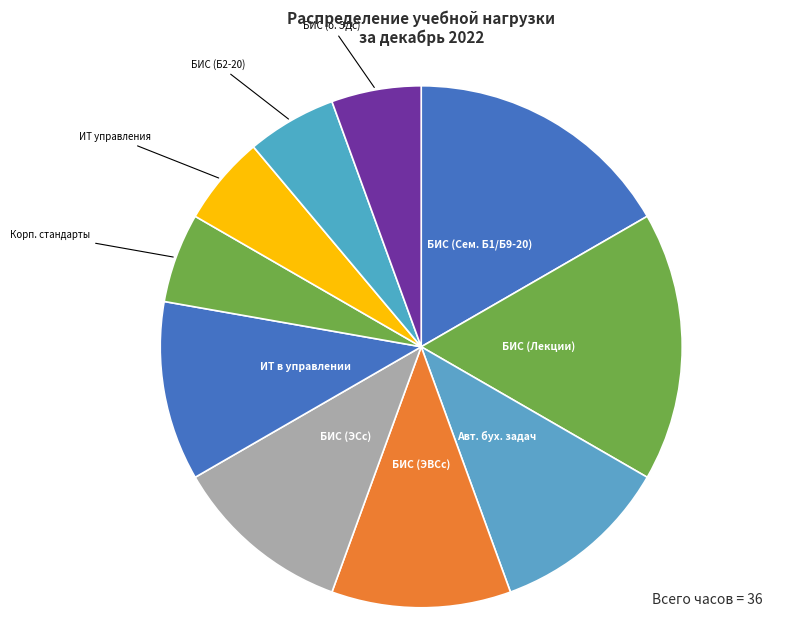

How many slices are in this pie chart?

10